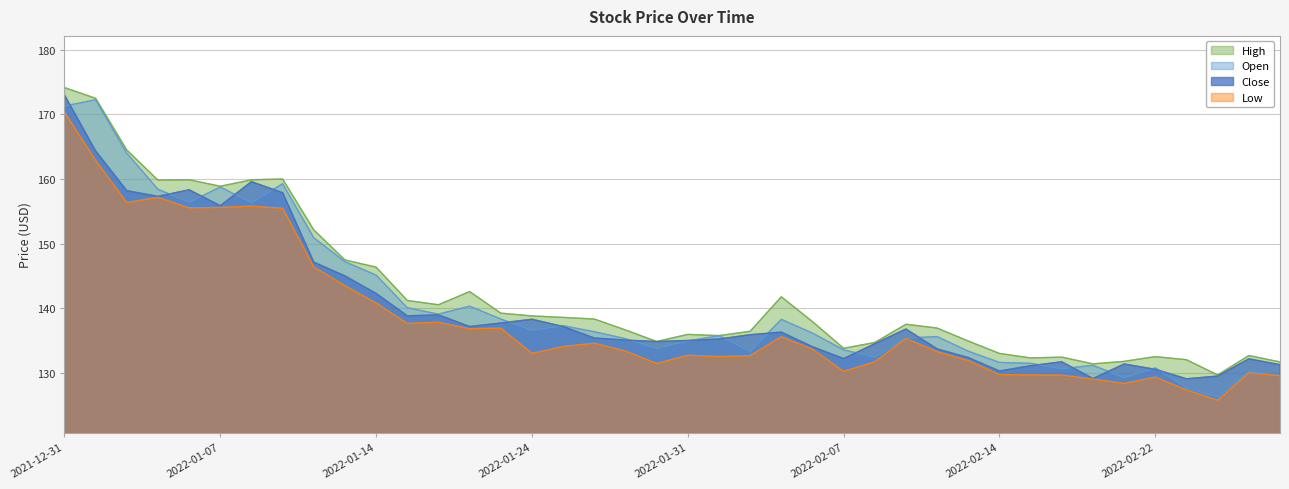

True or false: Open and Low cross at least once.

False